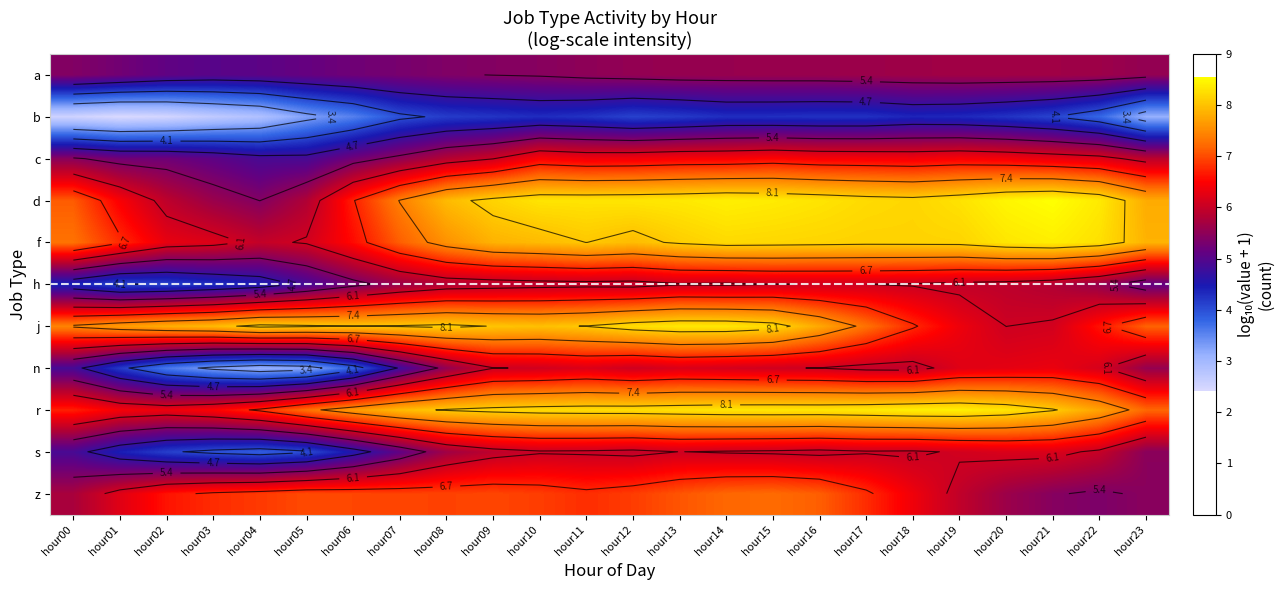

How many series are shown in this chart?

11